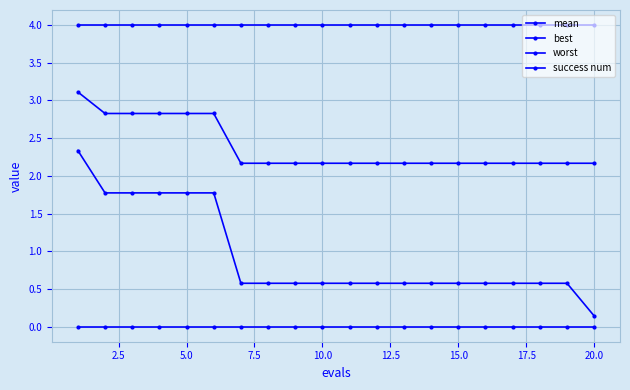

What is the difference between the maximum and minimum values in the mean series?

0.9